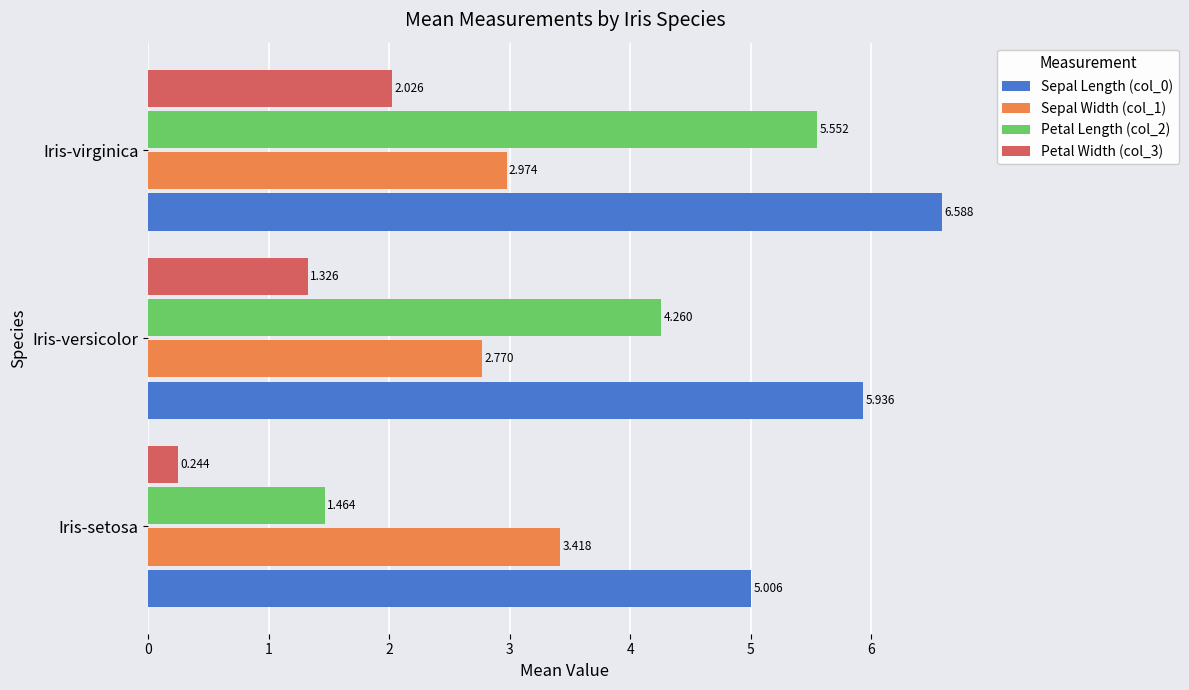

Is the value of Sepal Width (col_1) at Iris-setosa greater than the value of Petal Length (col_2) at Iris-virginica?

No